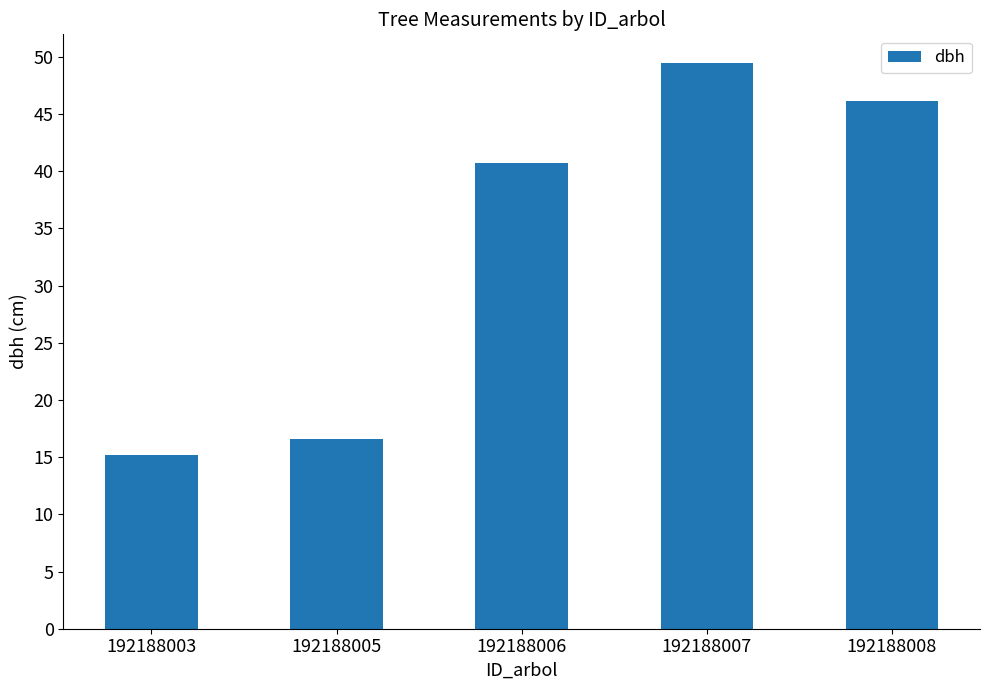

The value at 192188003 is 25.7. True or false?

False